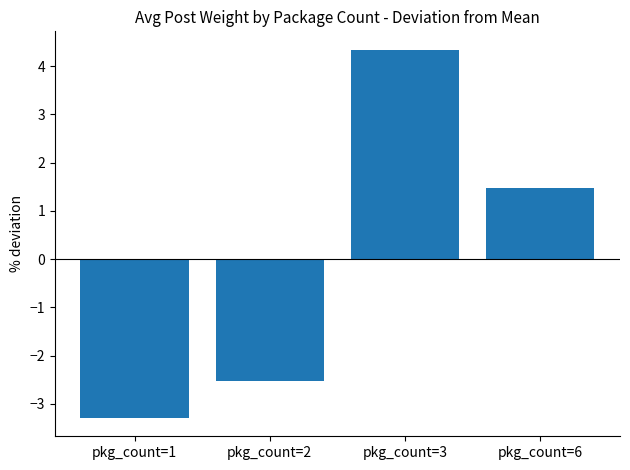

At which category does the chart reach its peak across all series?

pkg_count=3